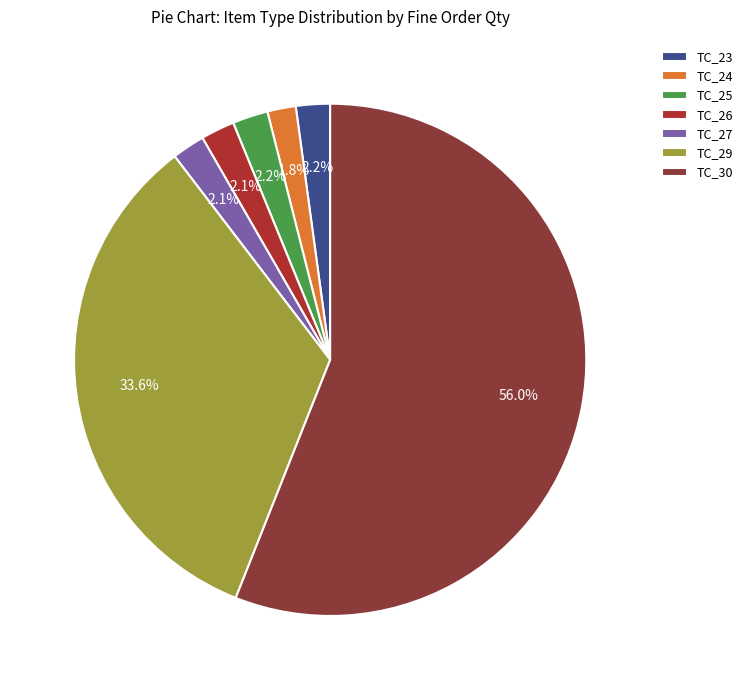

To the nearest percent, what is the difference between the largest and smallest slice percentages?

54%